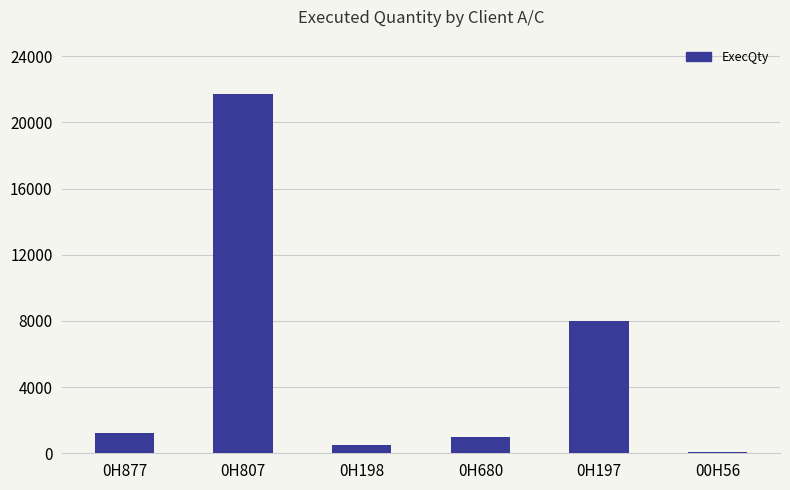

Between 00H56 and 0H807, which is larger?

0H807